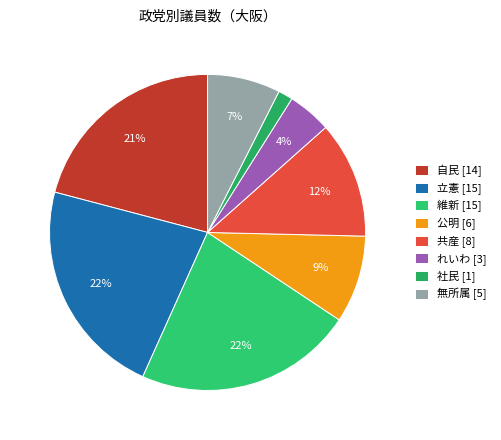

Is 立憲 the majority of the pie?

No